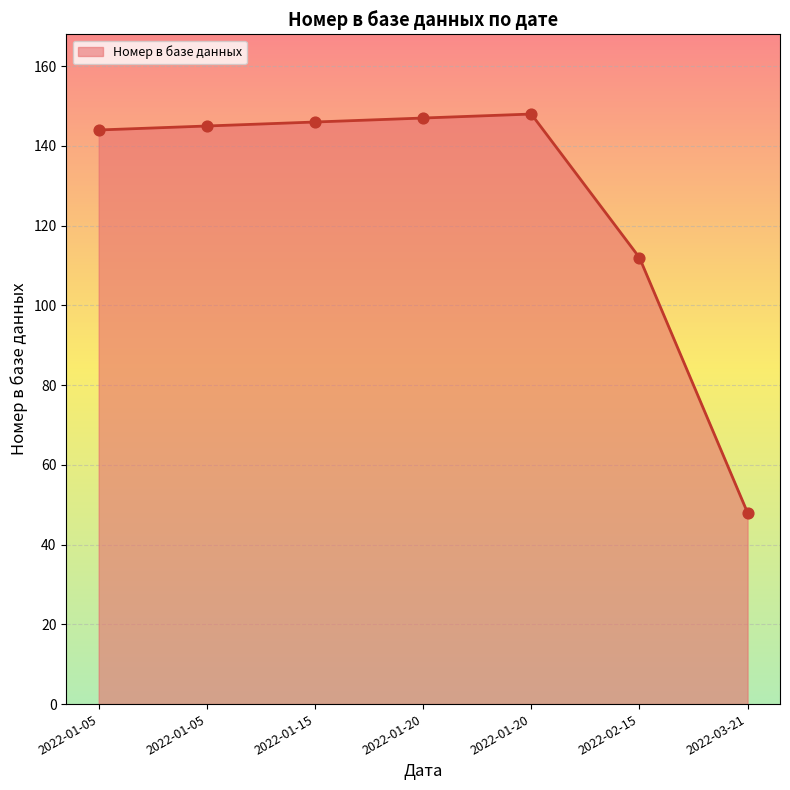

Is this an area chart (filled region under the line)?

Yes